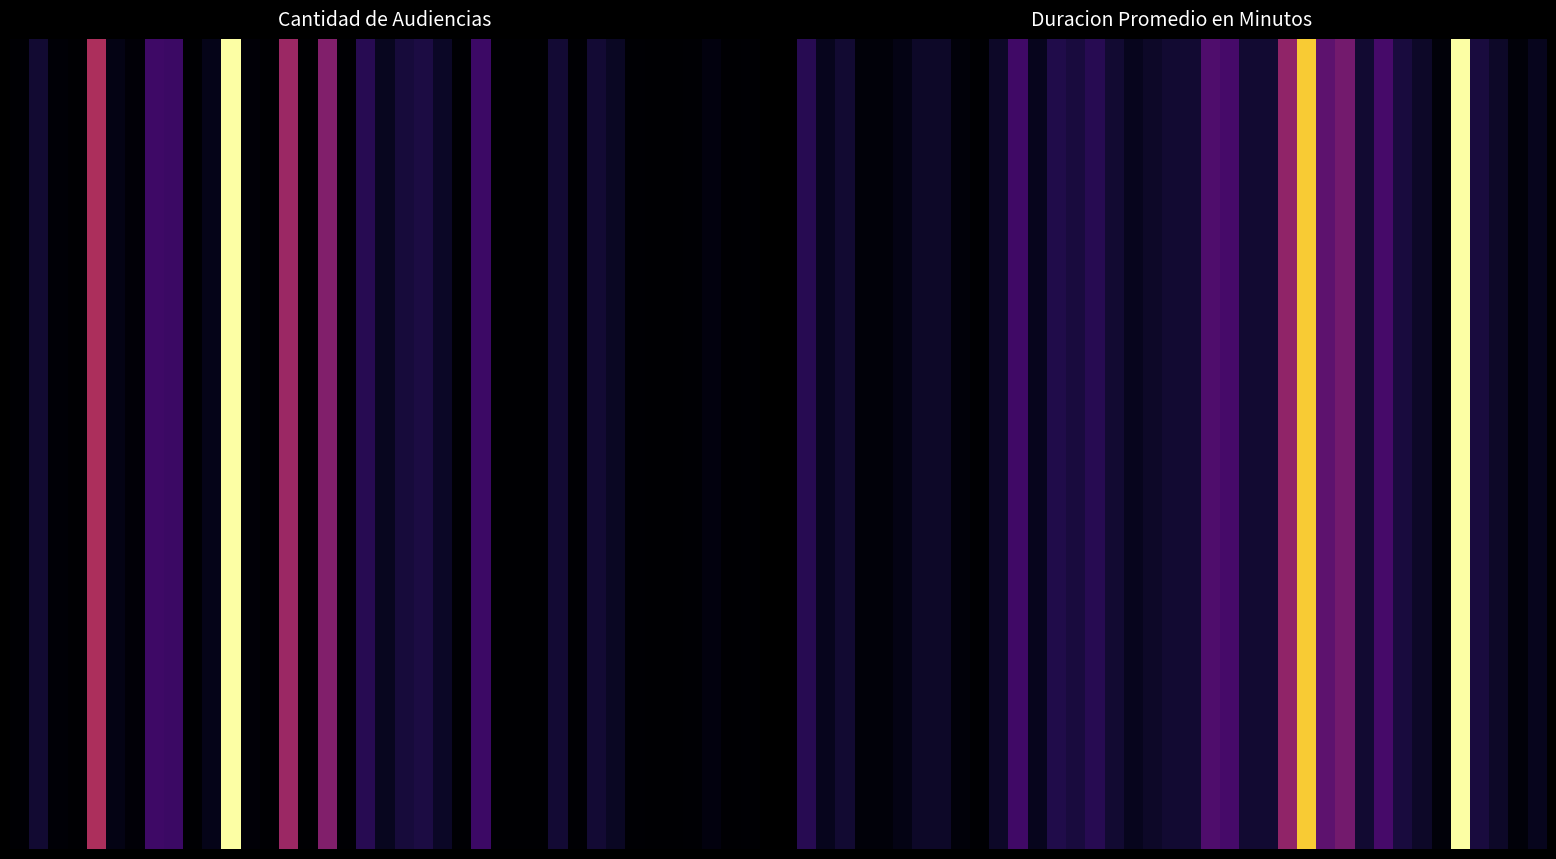

What is the maximum value shown in the chart?

1.0